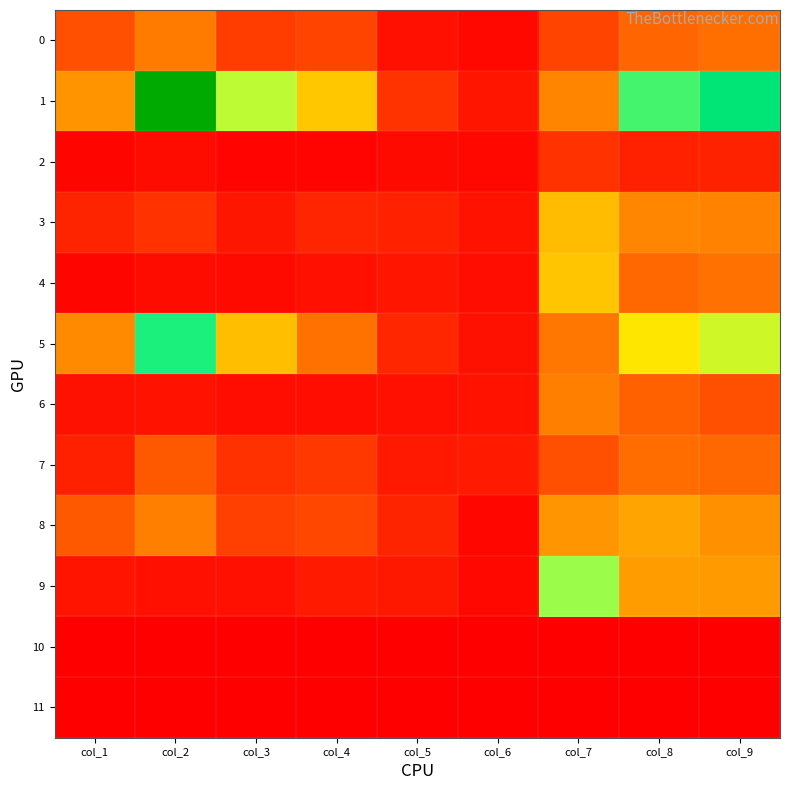

Reading left to right, extract all data points from this chart.

0: col_1=309	col_2=443	col_3=246	col_4=272	col_5=68	col_6=34	col_7=269	col_8=376	col_9=407
1: col_1=520	col_2=1343	col_3=840	col_4=650	col_5=209	col_6=85	col_7=476	col_8=950	col_9=1042
2: col_1=23	col_2=48	col_3=18	col_4=20	col_5=44	col_6=33	col_7=204	col_8=135	col_9=138
3: col_1=146	col_2=203	col_3=93	col_4=149	col_5=135	col_6=76	col_7=621	col_8=480	col_9=470
4: col_1=24	col_2=52	col_3=46	col_4=66	col_5=88	col_6=55	col_7=642	col_8=379	col_9=412
5: col_1=490	col_2=984	col_3=626	col_4=417	col_5=153	col_6=72	col_7=428	col_8=721	col_9=817
6: col_1=72	col_2=74	col_3=56	col_4=58	col_5=64	col_6=76	col_7=459	col_8=359	col_9=306
7: col_1=131	col_2=336	col_3=199	col_4=222	col_5=103	col_6=107	col_7=307	col_8=395	col_9=384
8: col_1=336	col_2=458	col_3=257	col_4=283	col_5=143	col_6=30	col_7=526	col_8=565	col_9=512
9: col_1=81	col_2=68	col_3=68	col_4=108	col_5=97	col_6=32	col_7=884	col_8=548	col_9=545
10: col_1=0	col_2=0	col_3=0	col_4=0	col_5=0	col_6=0	col_7=0	col_8=0	col_9=0
11: col_1=0	col_2=0	col_3=0	col_4=0	col_5=0	col_6=0	col_7=0	col_8=0	col_9=0